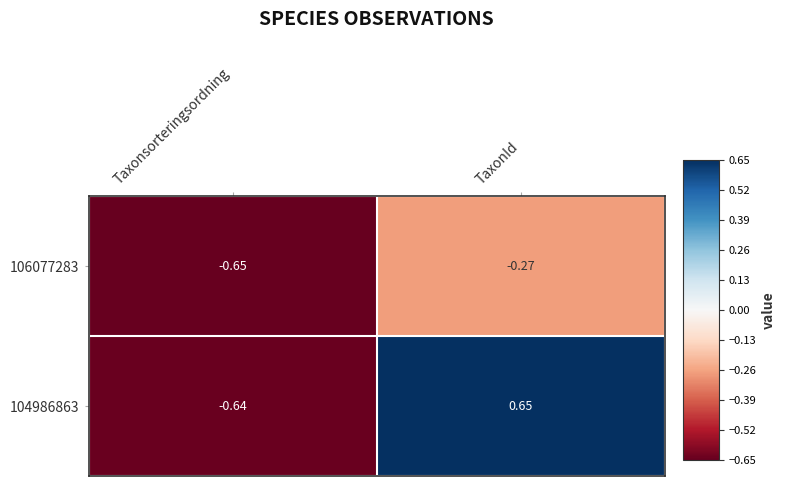

Which category has the lowest value in the 104986863 series?

Taxonsorteringsordning